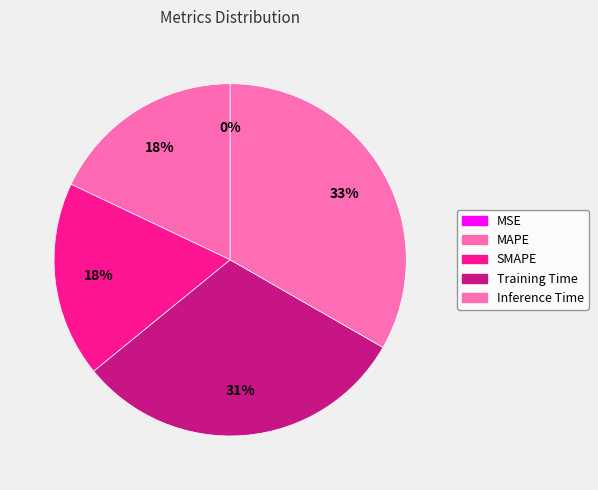

Count the number of slices in the pie.

5